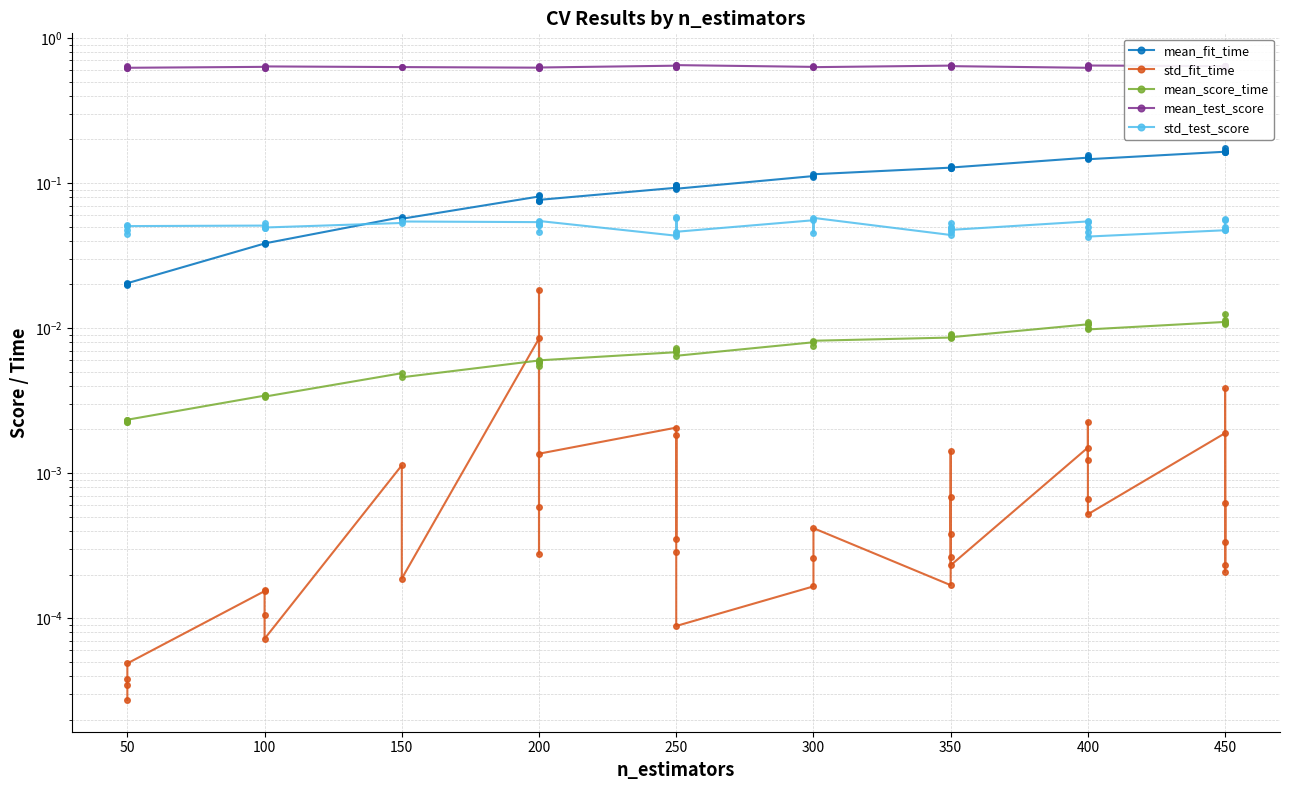

What is the value of the std_test_score point at the 13th from the left?

0.1